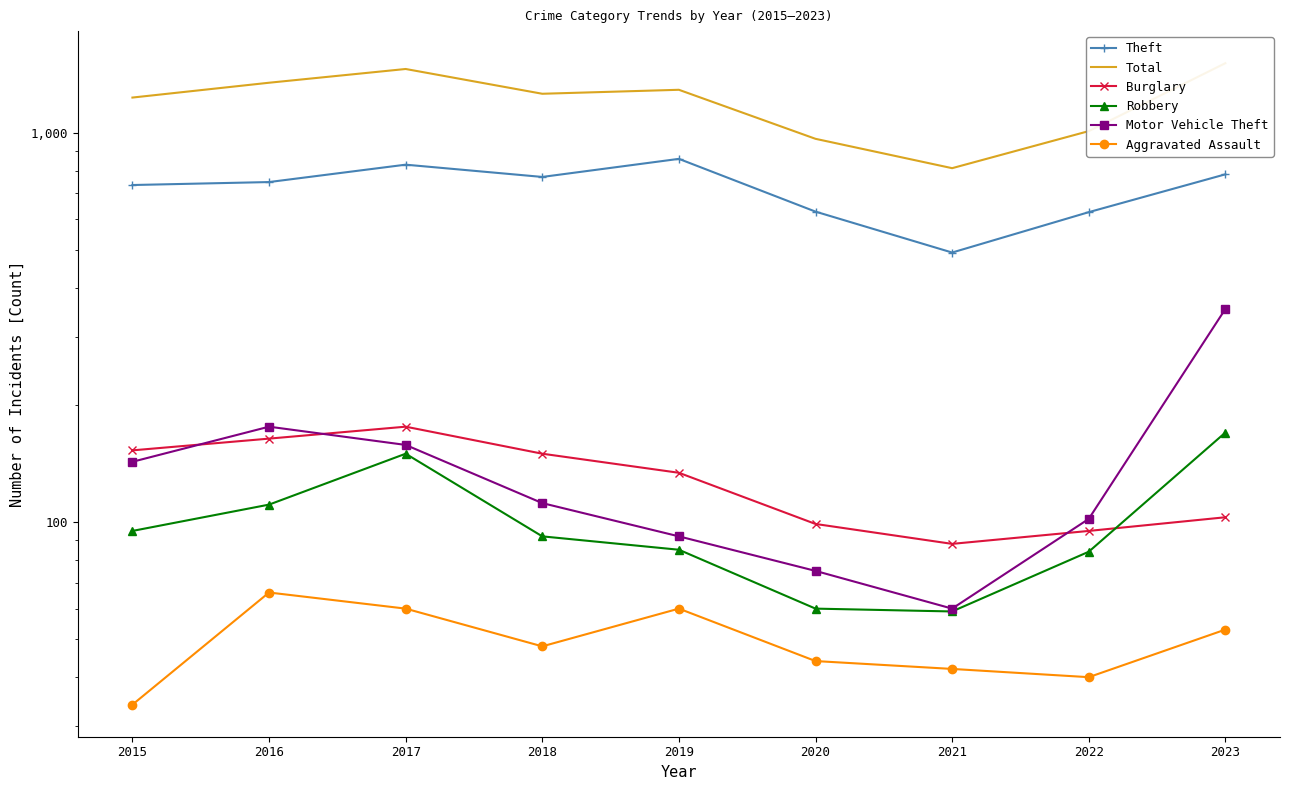

What are all the series names shown in the legend?

Theft, Total, Burglary, Robbery, Motor Vehicle Theft, Aggravated Assault